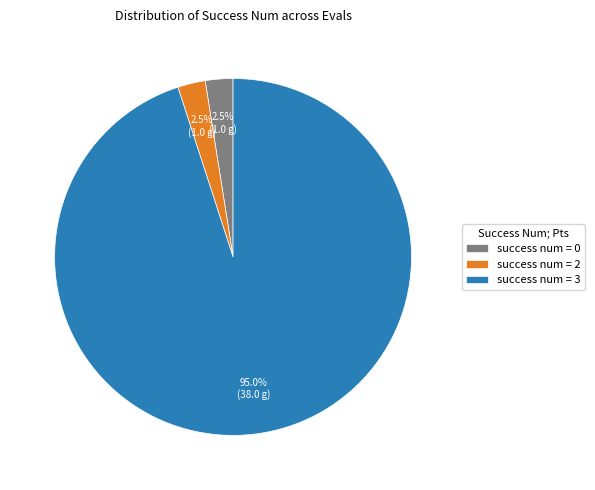

Combined, what portion of the pie is success num = 0 and success num = 2?

5.0%